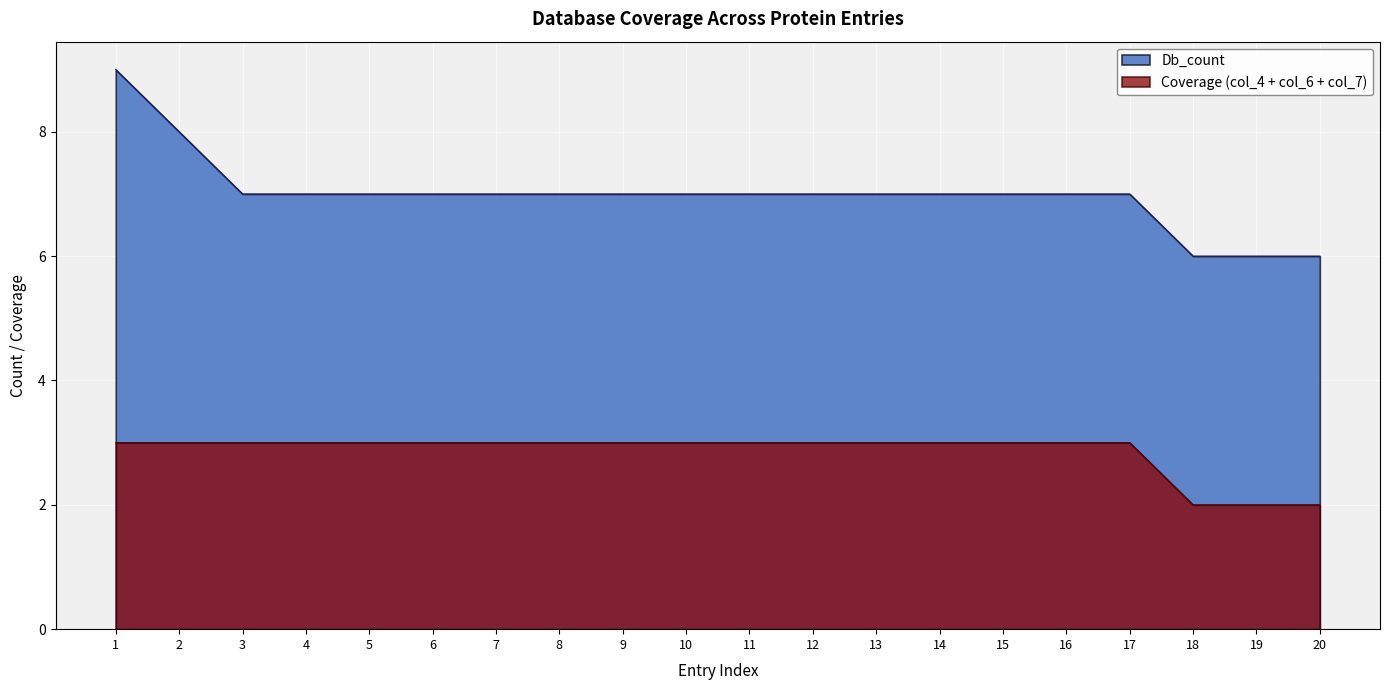

What is the difference between the maximum and minimum values in the Db_count series?

3